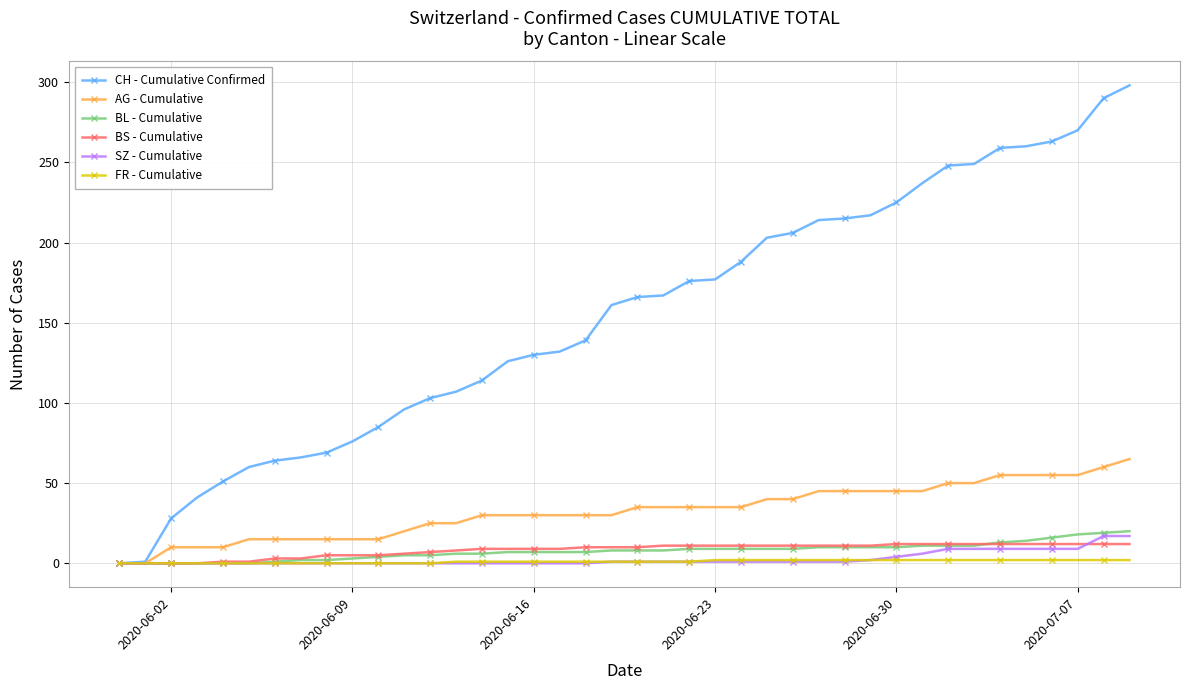

How many categories are shown in the chart?

40